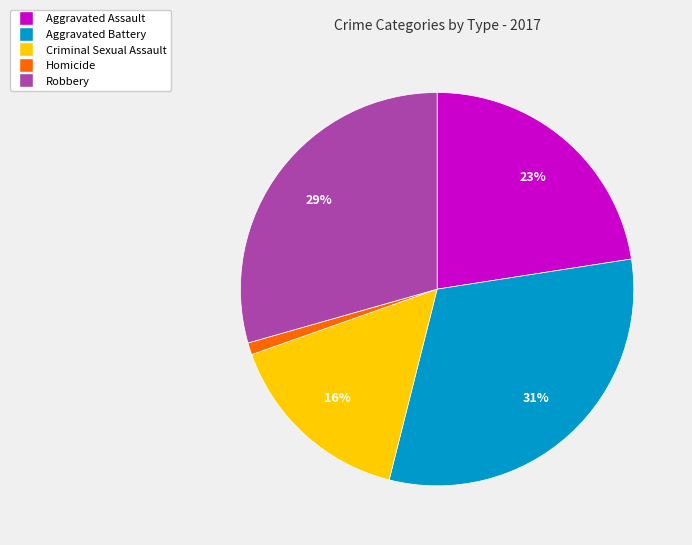

What is the smallest slice in the pie chart?

Homicide